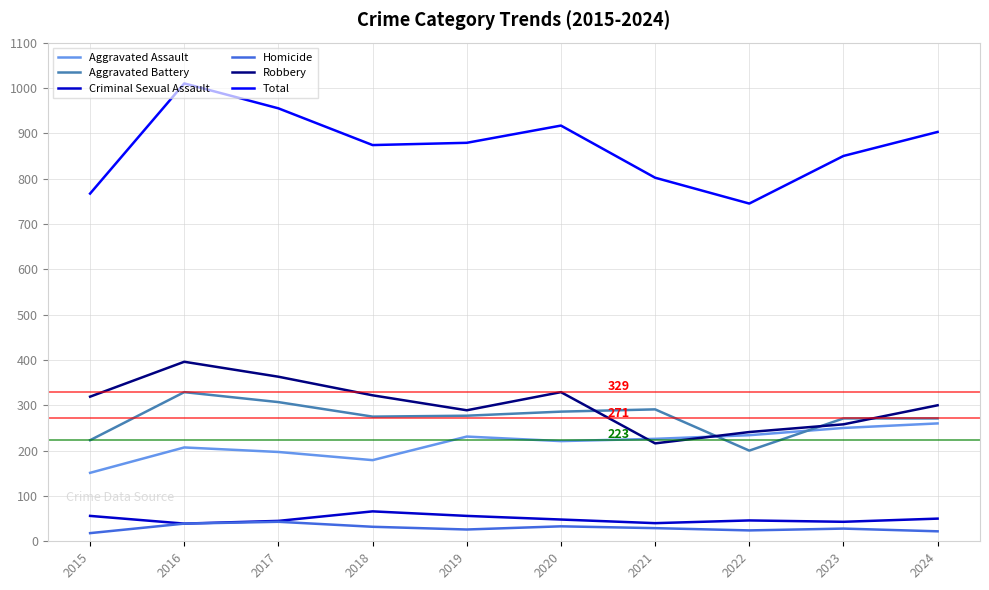

The value of Criminal Sexual Assault at 2016 is 39. True or false?

True